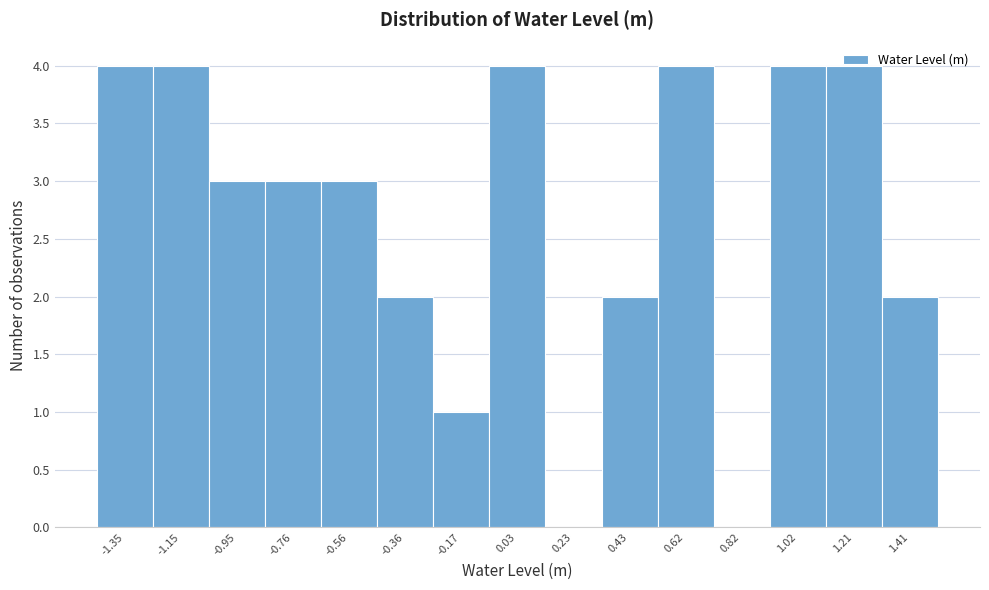

Reading left to right, transcribe this chart: for each bar, give the range it covers on the x-axis and its height. Neither the bar edges nor the heights are printed on the chart, so give them approximately, as read against the axes.

-1.44 to -1.24: 4
-1.24 to -1.06: 4
-1.06 to -0.86: 3
-0.86 to -0.66: 3
-0.66 to -0.46: 3
-0.46 to -0.26: 2
-0.26 to -0.06: 1
-0.06 to 0.12: 4
0.12 to 0.32: 0
0.32 to 0.52: 2
0.52 to 0.72: 4
0.72 to 0.92: 0
0.92 to 1.12: 4
1.12 to 1.32: 4
1.32 to 1.50: 2